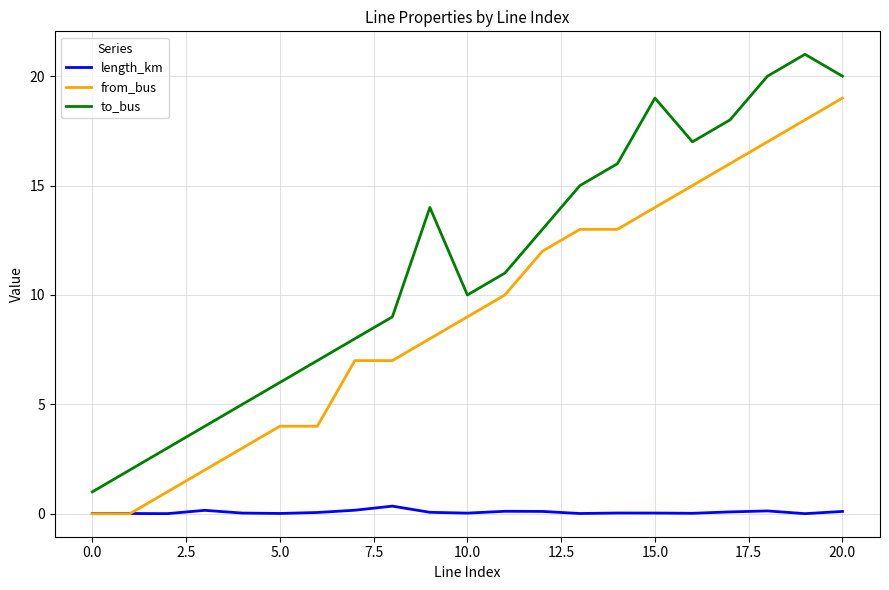

Rank the series by their average value, from highest to lowest.

to_bus, from_bus, length_km